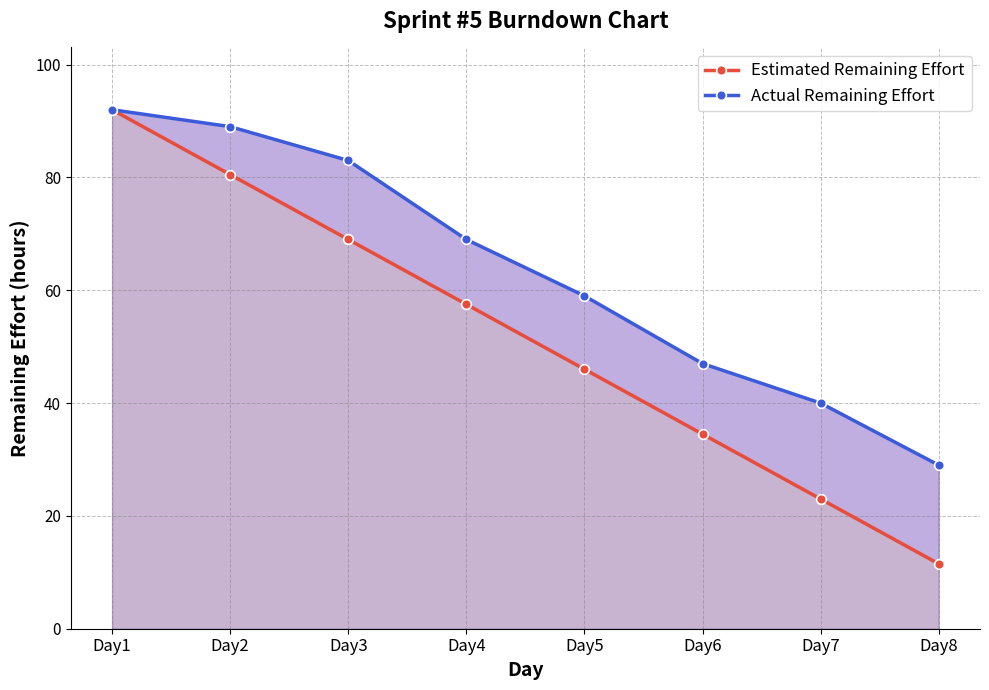

True or false: Estimated Remaining Effort has a value of 80.5 at Day2.

True